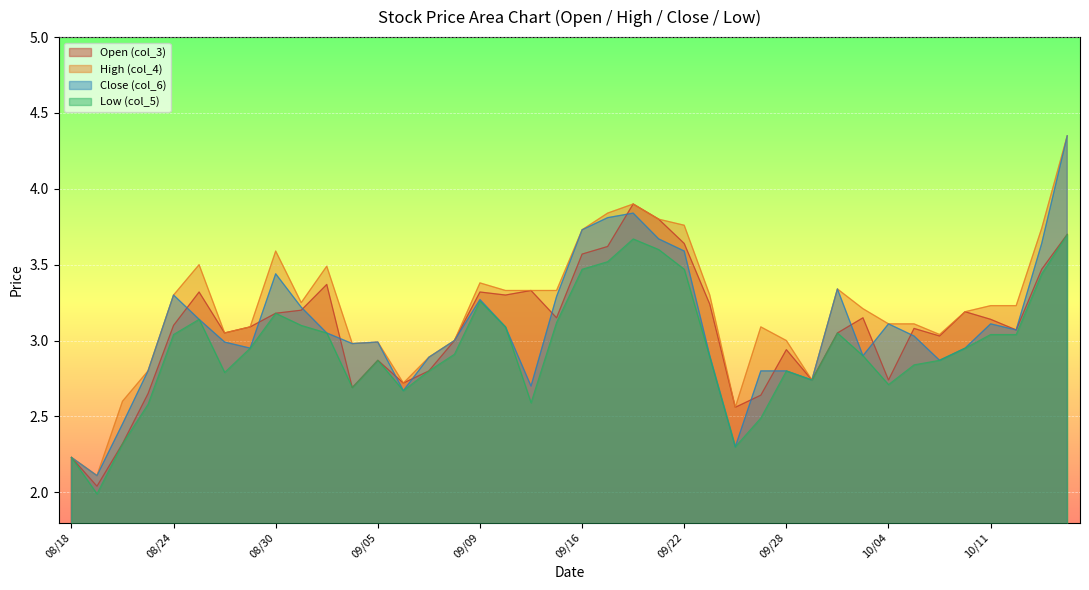

What is the average value of the col_4 series?

3.2